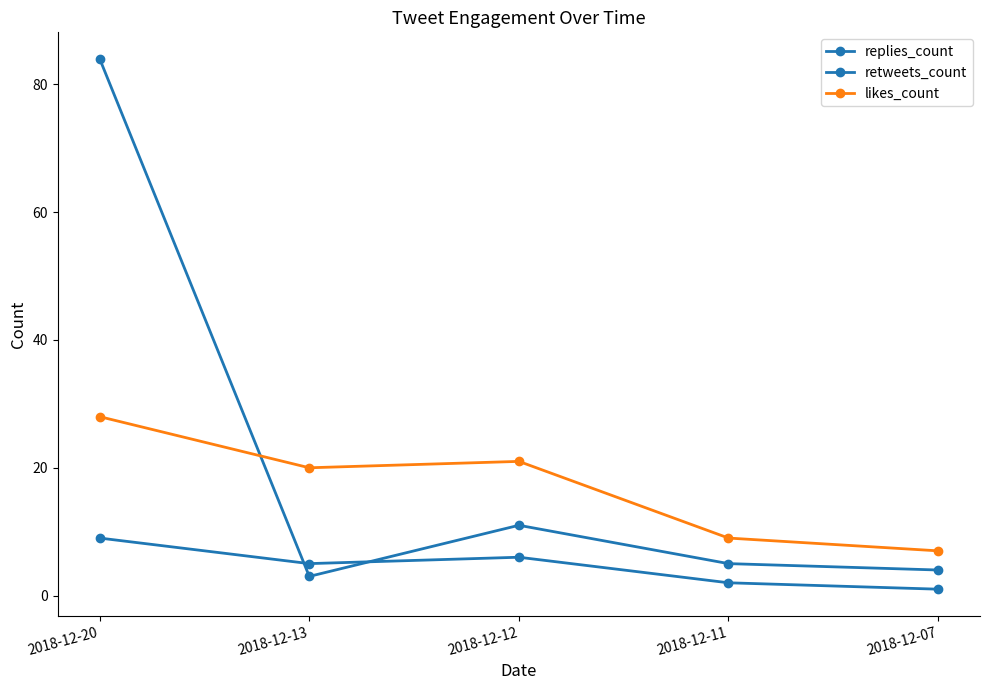

How many data points does each series have?

5